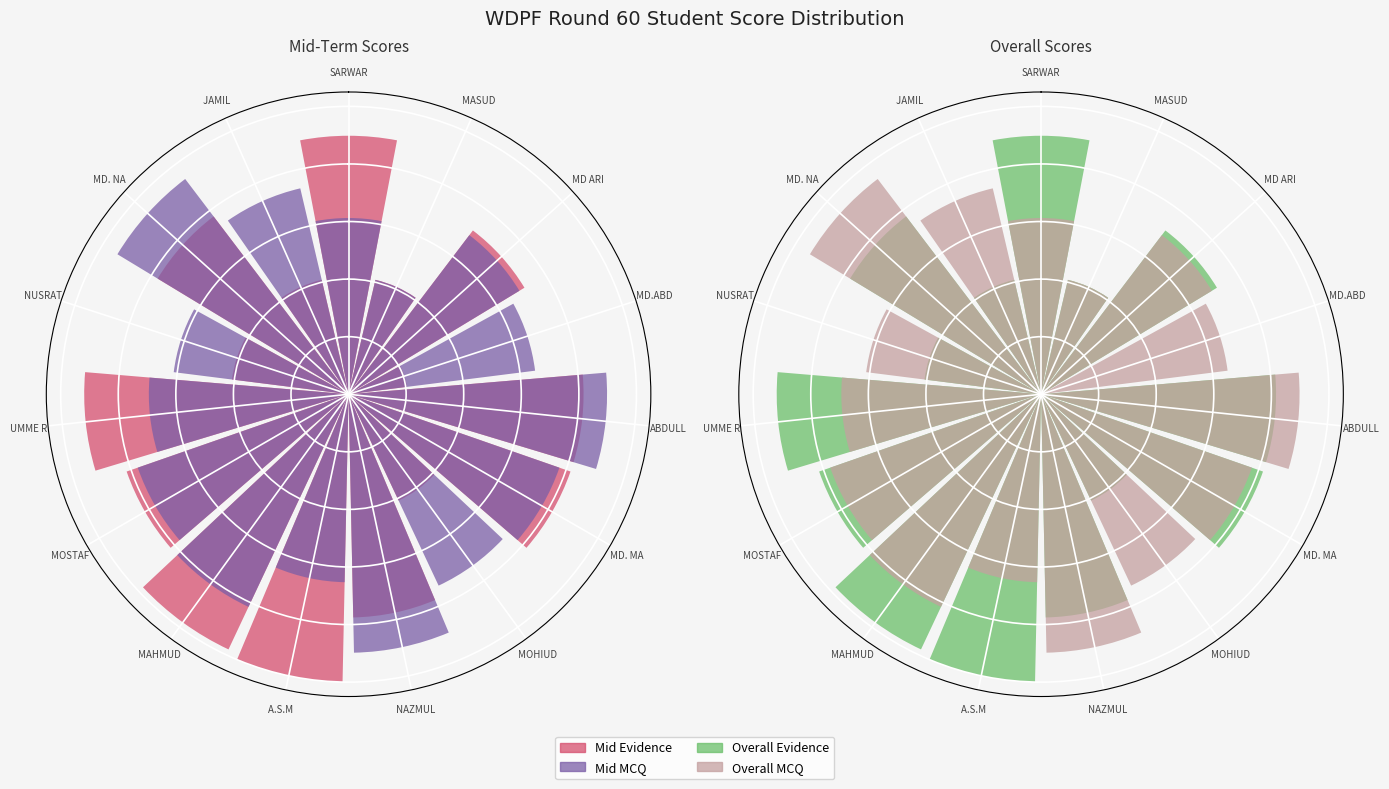

What are all the series names shown in the legend?

Mid Evidence, Mid MCQ, Overall Evidence, Overall MCQ